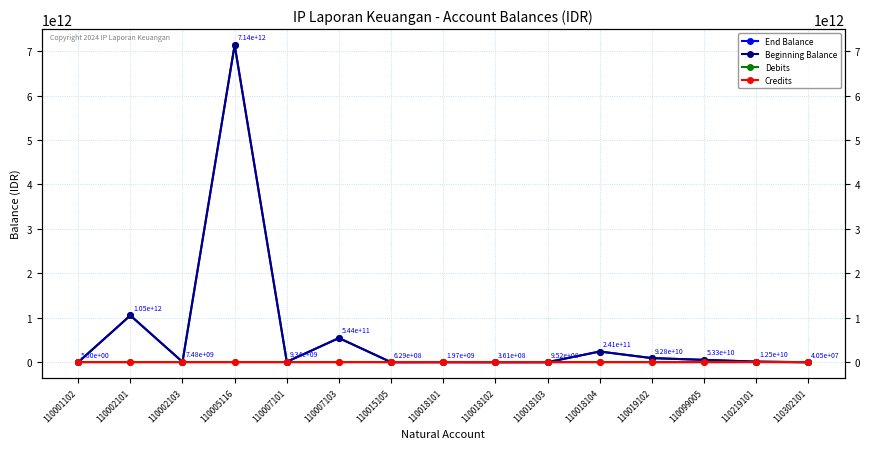

What is the value of the Beginning Balance point at the 9th from the left?

361463325